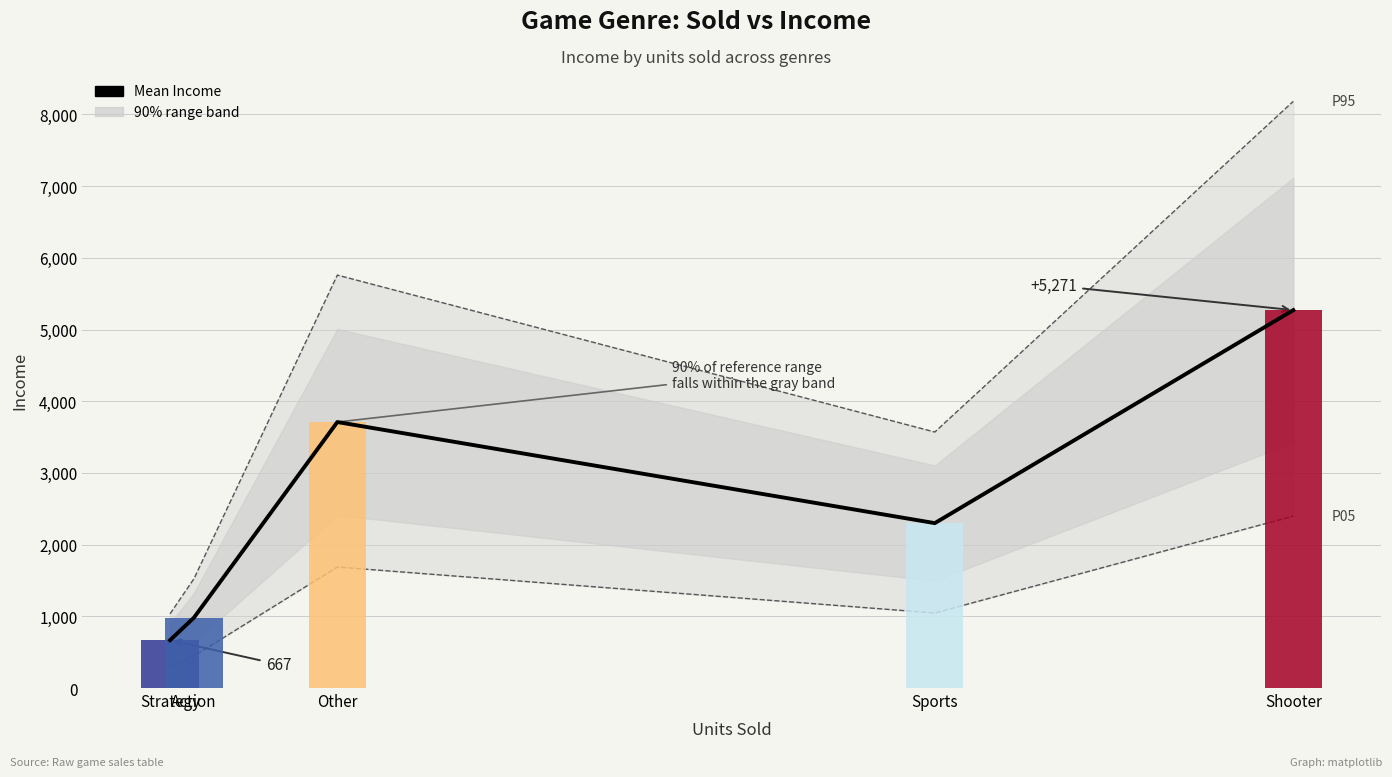

Which category has the highest value across all series?

Shooter